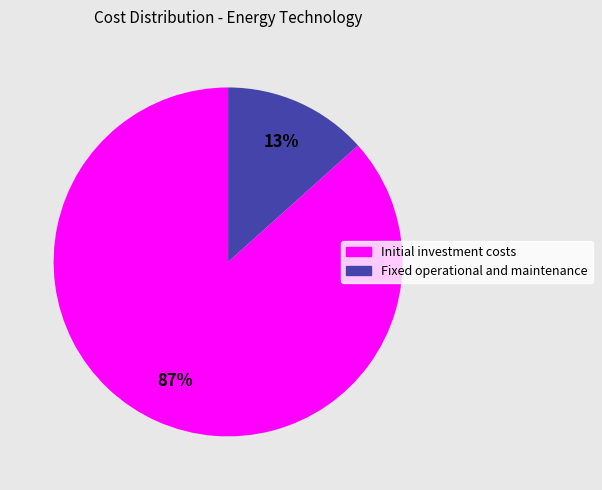

Which category has the biggest portion of the pie?

Initial investment costs